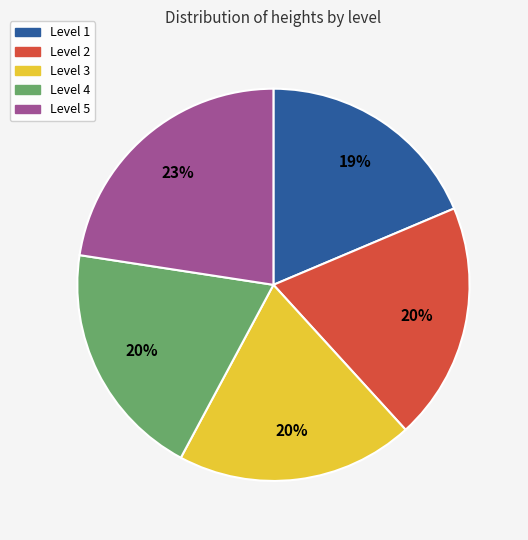

To the nearest percent, what is the average slice percentage?

20%